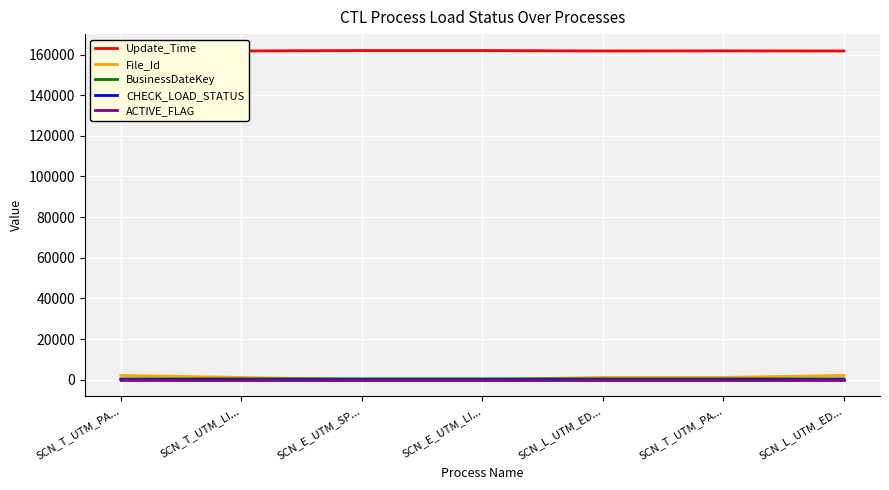

True or false: ACTIVE_FLAG has more than 0 points higher than both neighbors.

False